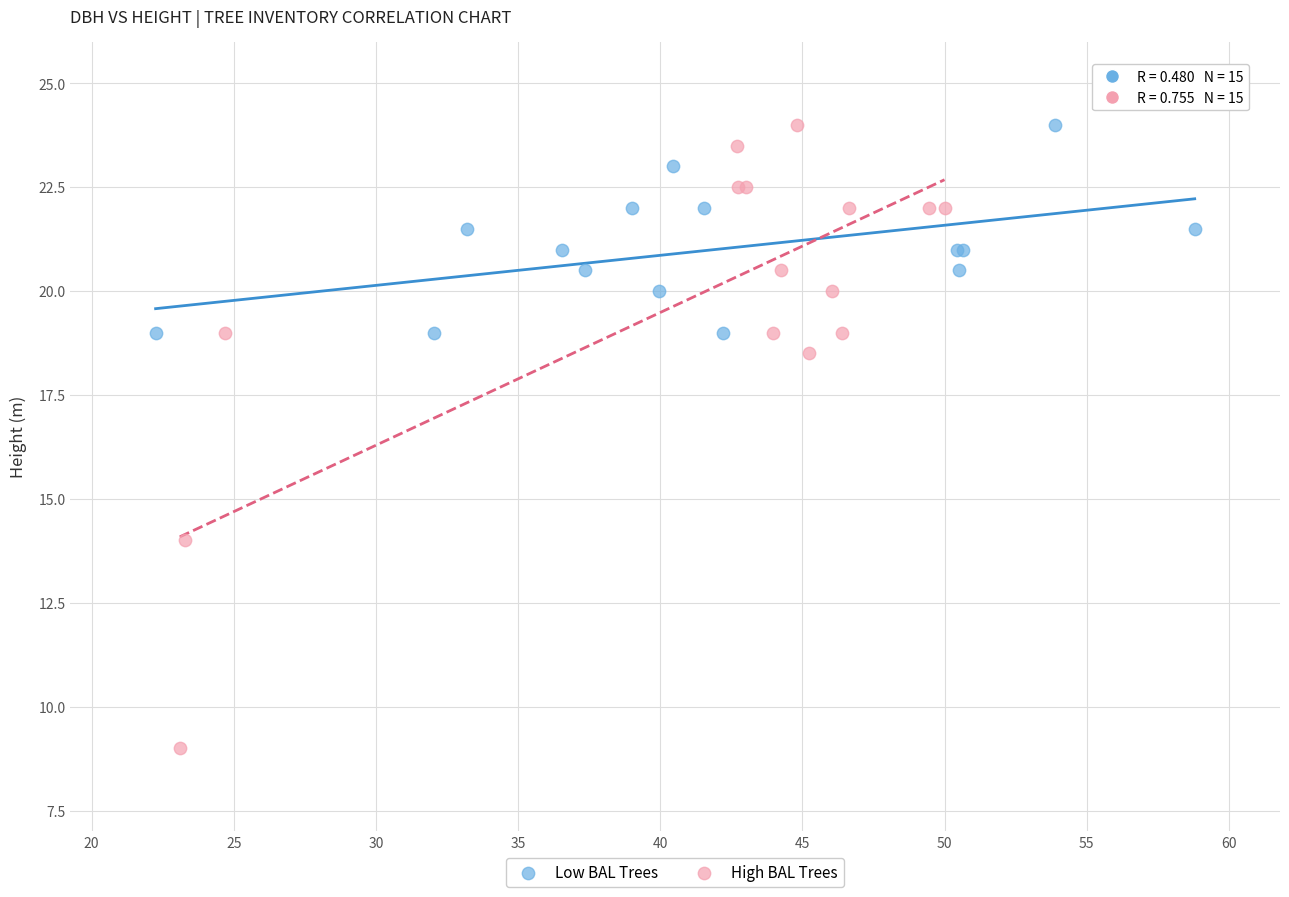

Which series reaches the minimum Y coordinate?

High BAL Trees